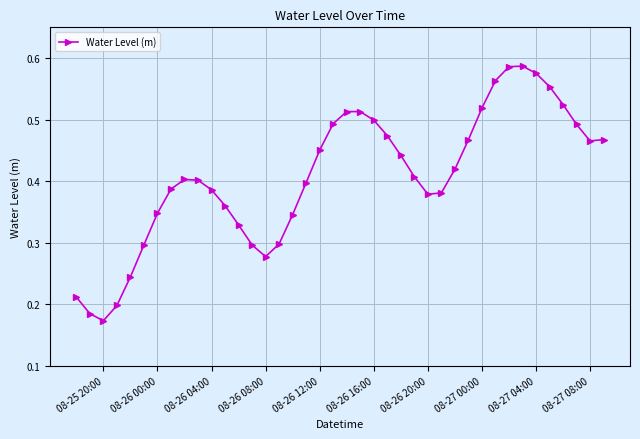

How many points are higher than both their immediate neighbors (excluding endpoints)?

3